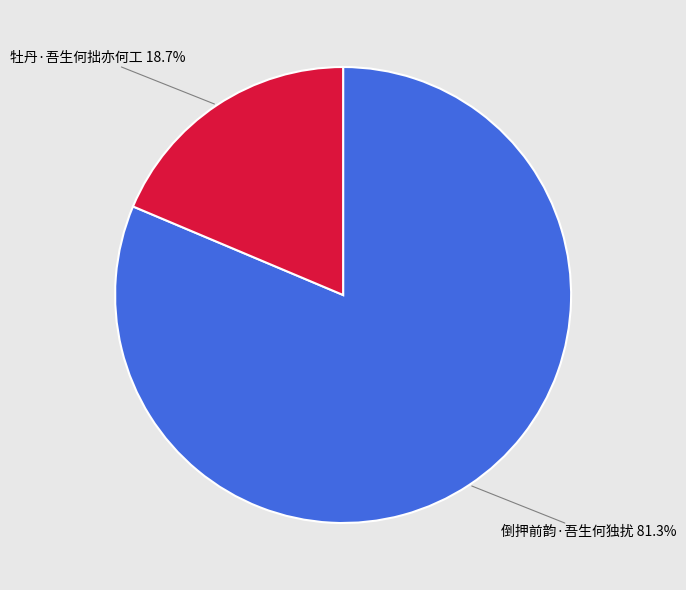

Count the number of slices in the pie.

2